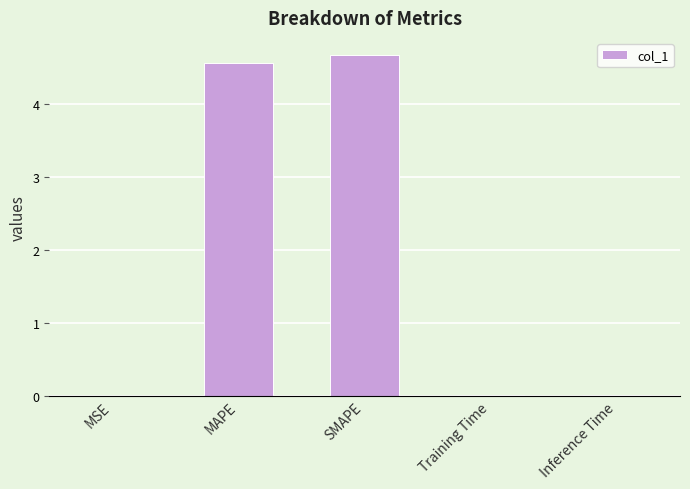

What is the maximum value shown in the chart?

4.7